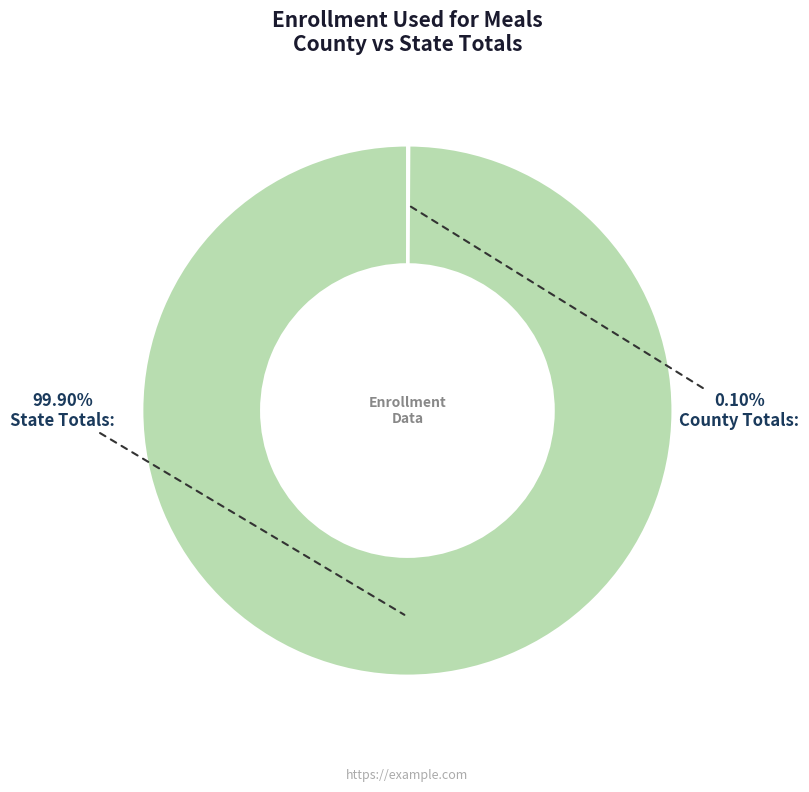

True or false: State Totals: accounts for 100% of the total.

True